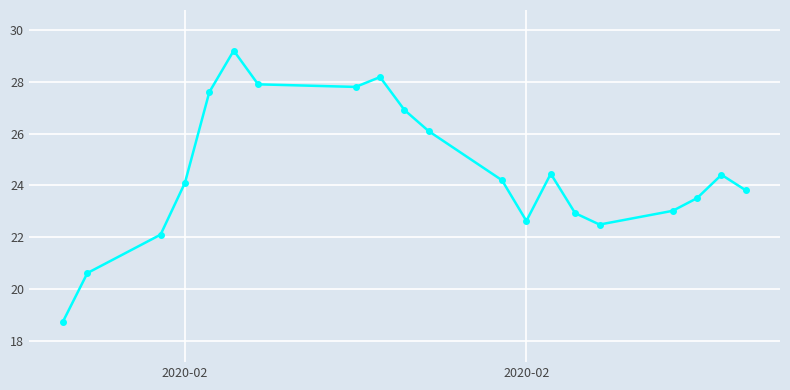

How many points are lower than both their immediate neighbors (excluding endpoints)?

3